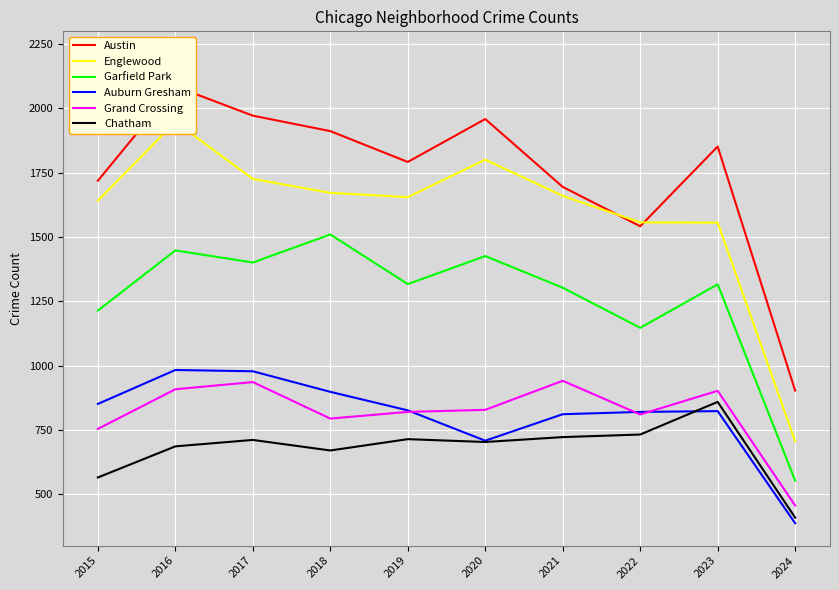

What is the lowest value of the Austin series?

903